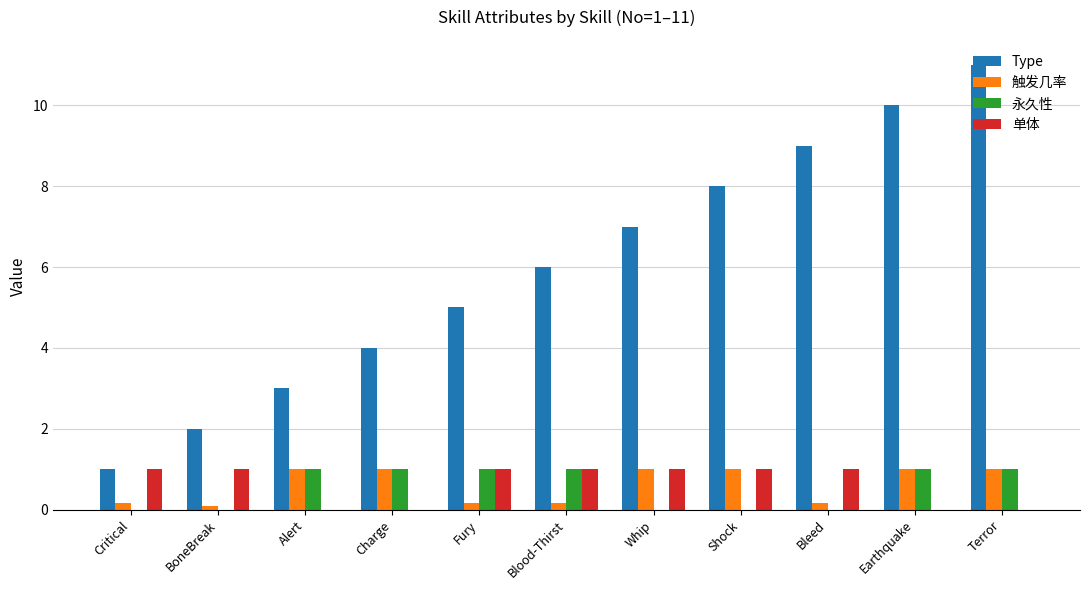

Does the chart contain stacked bars?

No